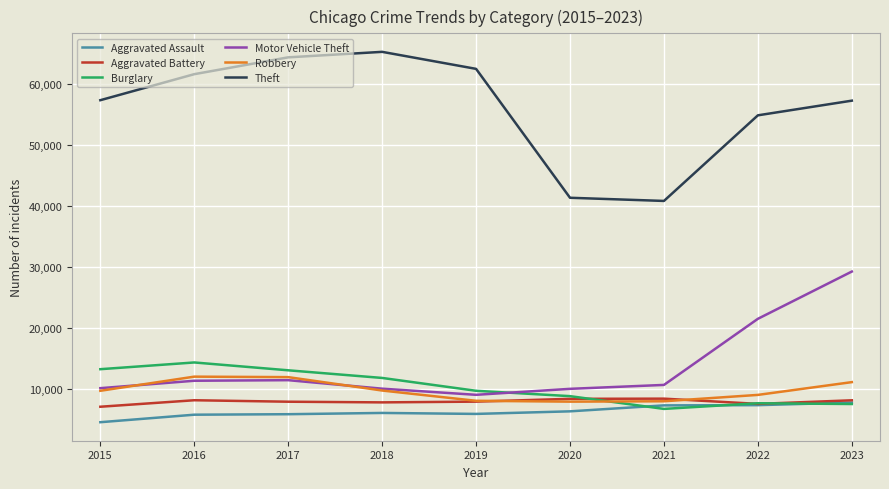

What is the spread (max minus min) of values at 2023?

49807